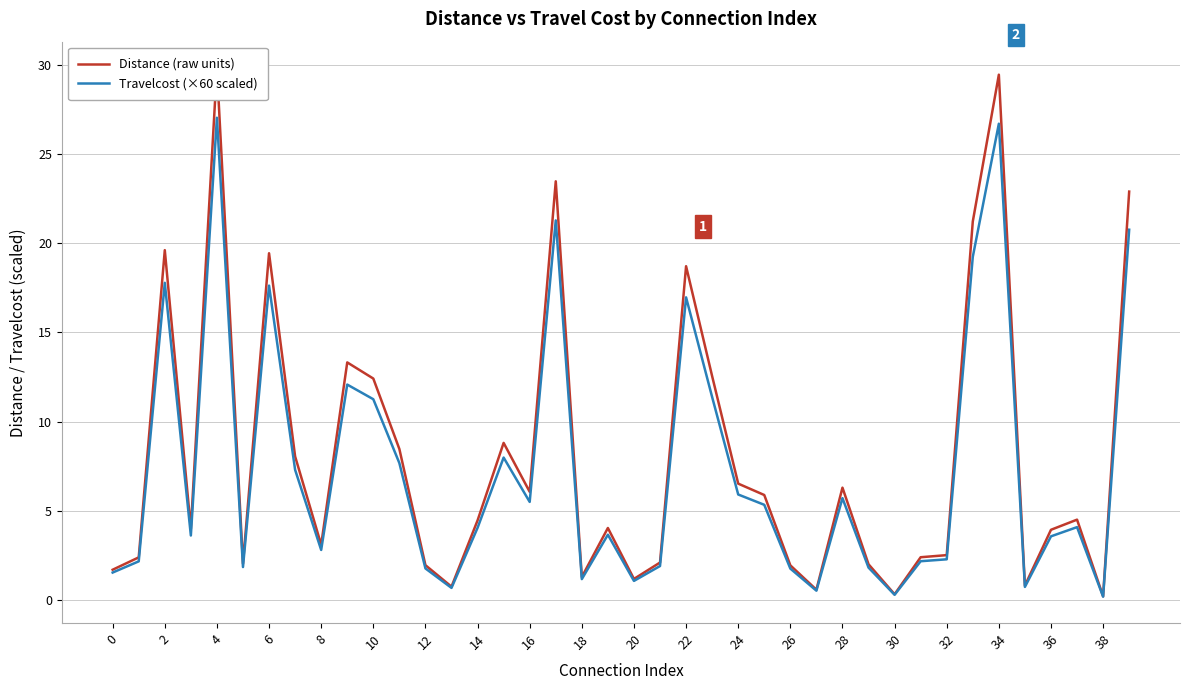

What is the label of the 2nd point from the right?

38